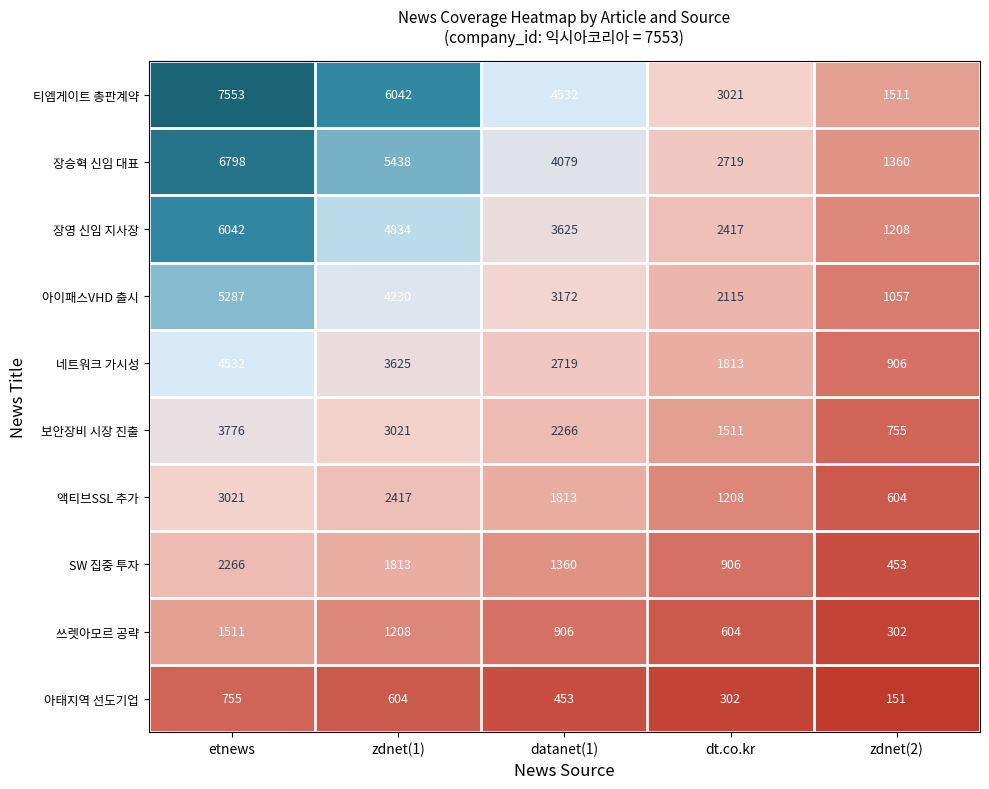

Which series has the largest total across all categories?

티엠게이트 총판계약